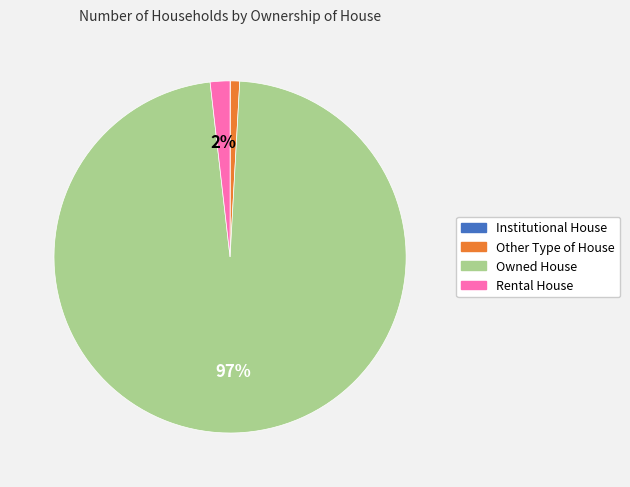

Between Other Type of House and Rental House, which is larger?

Rental House